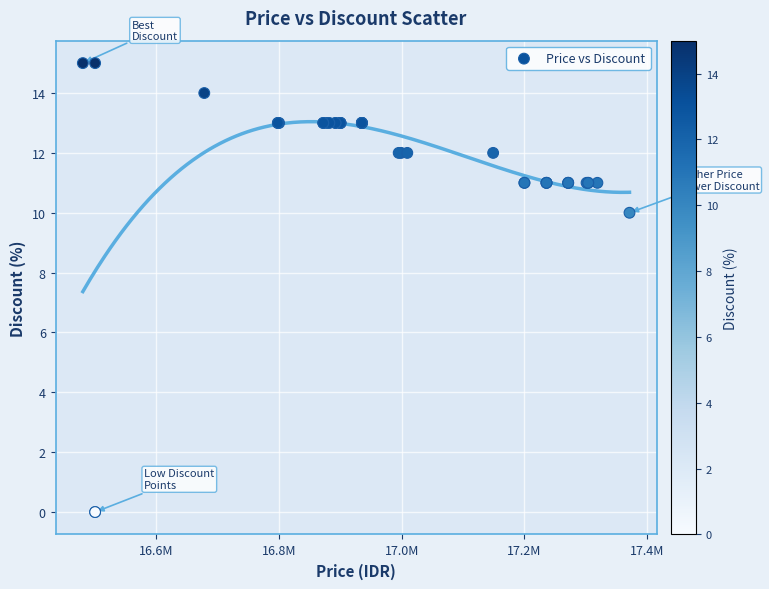

What Y value in the scatter plot is closest to 7?

10